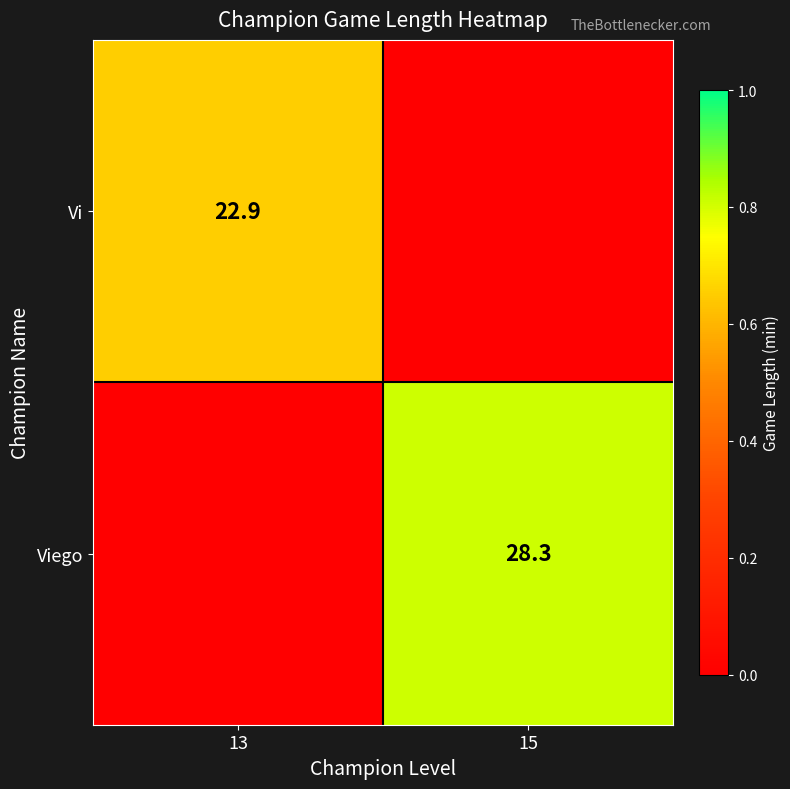

The Vi series shows 22.9 at 13. True or false?

True